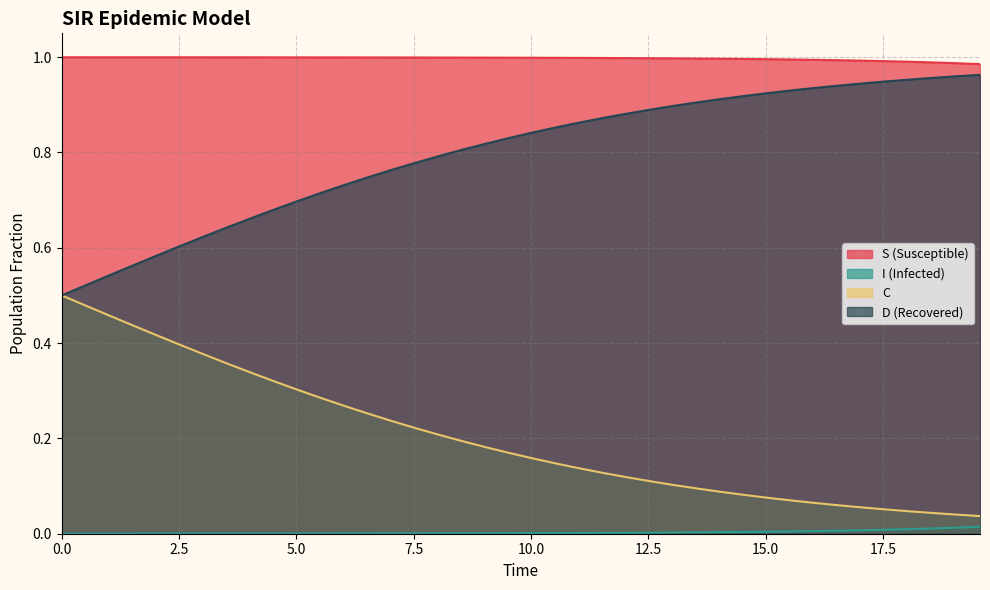

Reading right to left, extract all data points from this chart.

S: 0.0	0.0	0.0	0.0	0.0	0.0	0.0	0.0	0.0	0.0	0.0	0.0	0.0	0.0	0.0	0.0	0.0	0.0	0.0	0.0	0.0	0.0	0.0	0.0	0.0	0.0	0.0	0.0	0.0	0.0	0.0	0.0	0.0	0.0	0.0	0.0	0.0	0.0	0.0	0.0
I: 1.0	1.0	1.0	1.0	1.0	1.0	1.0	1.0	1.0	1.0	1.0	1.0	1.0	1.0	1.0	1.0	1.0	1.0	1.0	1.0	1.0	1.0	1.0	1.0	1.0	1.0	1.0	1.0	1.0	1.0	1.0	1.0	1.0	1.0	1.0	1.0	1.0	1.0	1.0	1.0
C: 0.0	0.0	0.0	0.0	0.1	0.1	0.1	0.1	0.1	0.1	0.1	0.1	0.1	0.1	0.1	0.1	0.1	0.1	0.1	0.2	0.2	0.2	0.2	0.2	0.2	0.2	0.3	0.3	0.3	0.3	0.3	0.3	0.4	0.4	0.4	0.4	0.4	0.5	0.5	0.5
D: 1.0	1.0	1.0	1.0	0.9	0.9	0.9	0.9	0.9	0.9	0.9	0.9	0.9	0.9	0.9	0.9	0.9	0.9	0.9	0.8	0.8	0.8	0.8	0.8	0.8	0.8	0.7	0.7	0.7	0.7	0.7	0.7	0.6	0.6	0.6	0.6	0.6	0.5	0.5	0.5